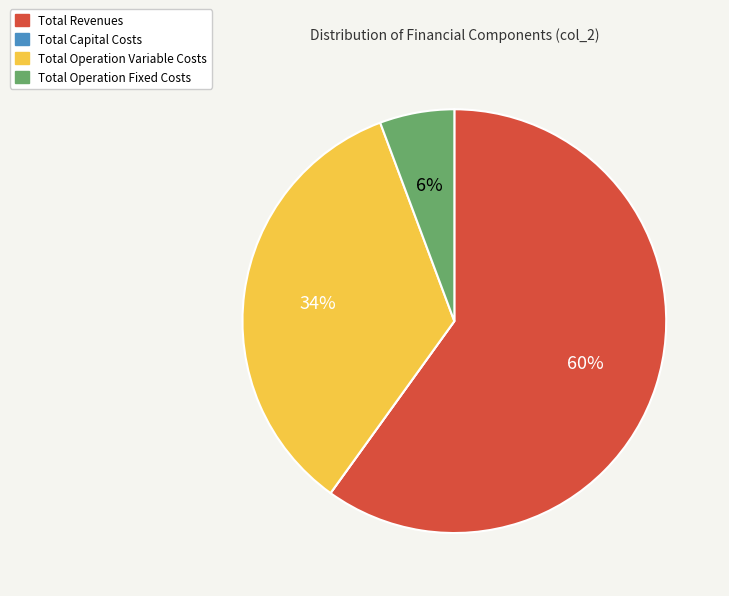

Which has a higher value, Total Operation Variable Costs or Total Revenues?

Total Revenues